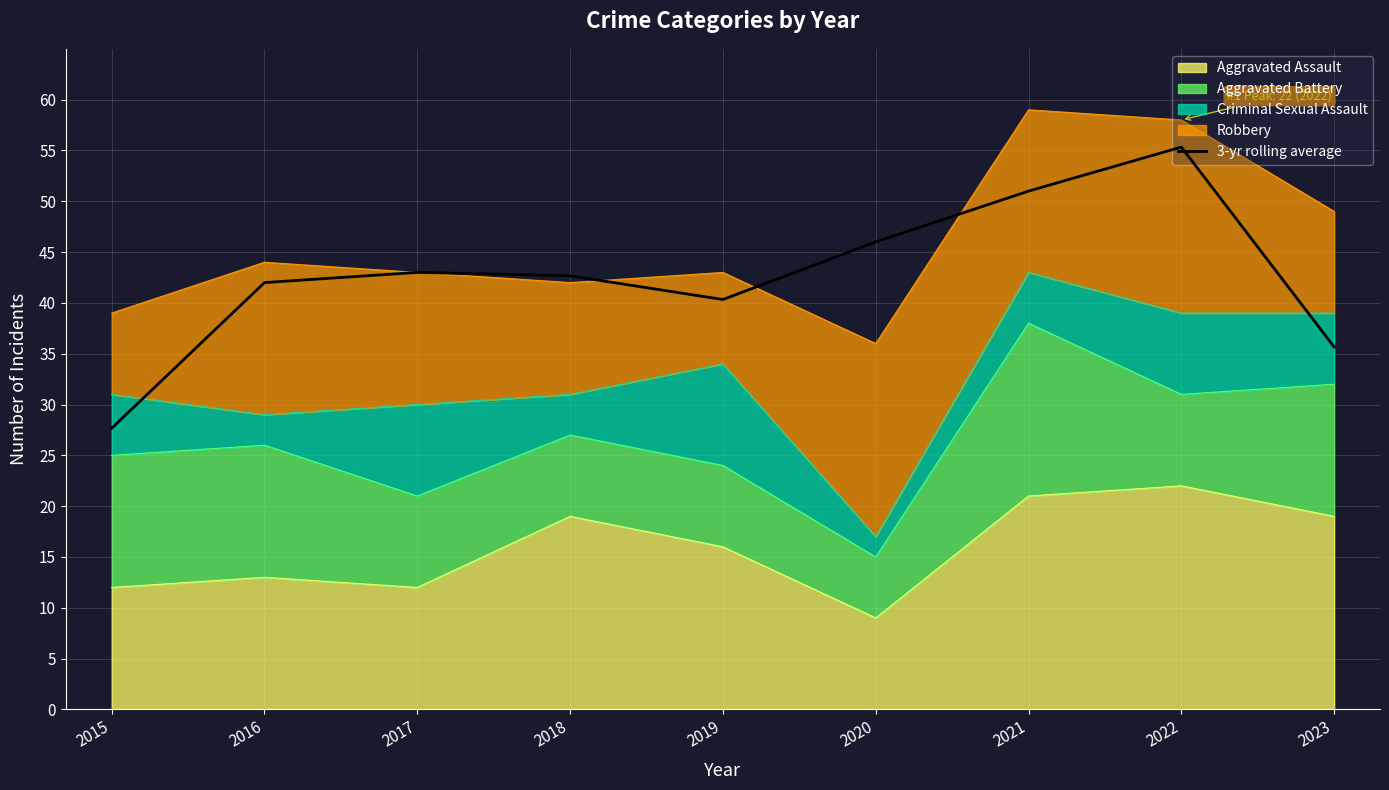

The chart shows a value of 55.9 at 2017. True or false?

False